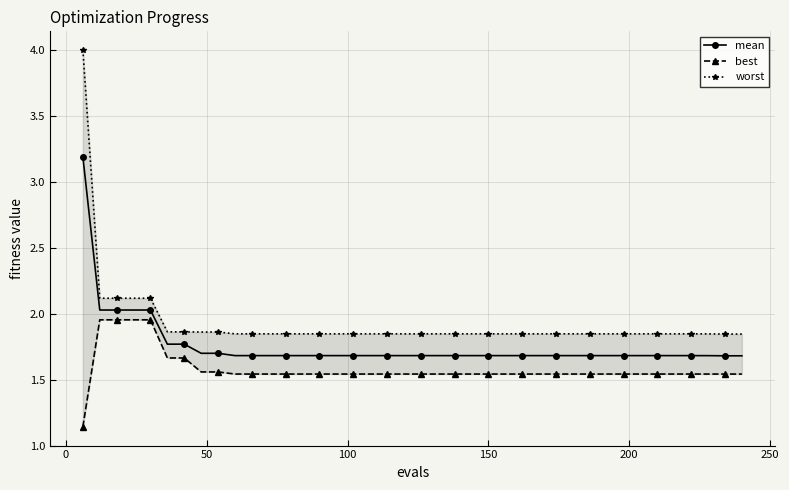

Reading left to right, list all the values displayed in this chart.

mean: 3.2	2.0	2.0	2.0	2.0	1.8	1.8	1.7	1.7	1.7	1.7	1.7	1.7	1.7	1.7	1.7	1.7	1.7	1.7	1.7	1.7	1.7	1.7	1.7	1.7	1.7	1.7	1.7	1.7	1.7	1.7	1.7	1.7	1.7	1.7	1.7	1.7	1.7	1.7	1.7
best: 1.1	2.0	2.0	2.0	2.0	1.7	1.7	1.6	1.6	1.5	1.5	1.5	1.5	1.5	1.5	1.5	1.5	1.5	1.5	1.5	1.5	1.5	1.5	1.5	1.5	1.5	1.5	1.5	1.5	1.5	1.5	1.5	1.5	1.5	1.5	1.5	1.5	1.5	1.5	1.5
worst: 4.0	2.1	2.1	2.1	2.1	1.9	1.9	1.9	1.9	1.8	1.8	1.8	1.8	1.8	1.8	1.8	1.8	1.8	1.8	1.8	1.8	1.8	1.8	1.8	1.8	1.8	1.8	1.8	1.8	1.8	1.8	1.8	1.8	1.8	1.8	1.8	1.8	1.8	1.8	1.8